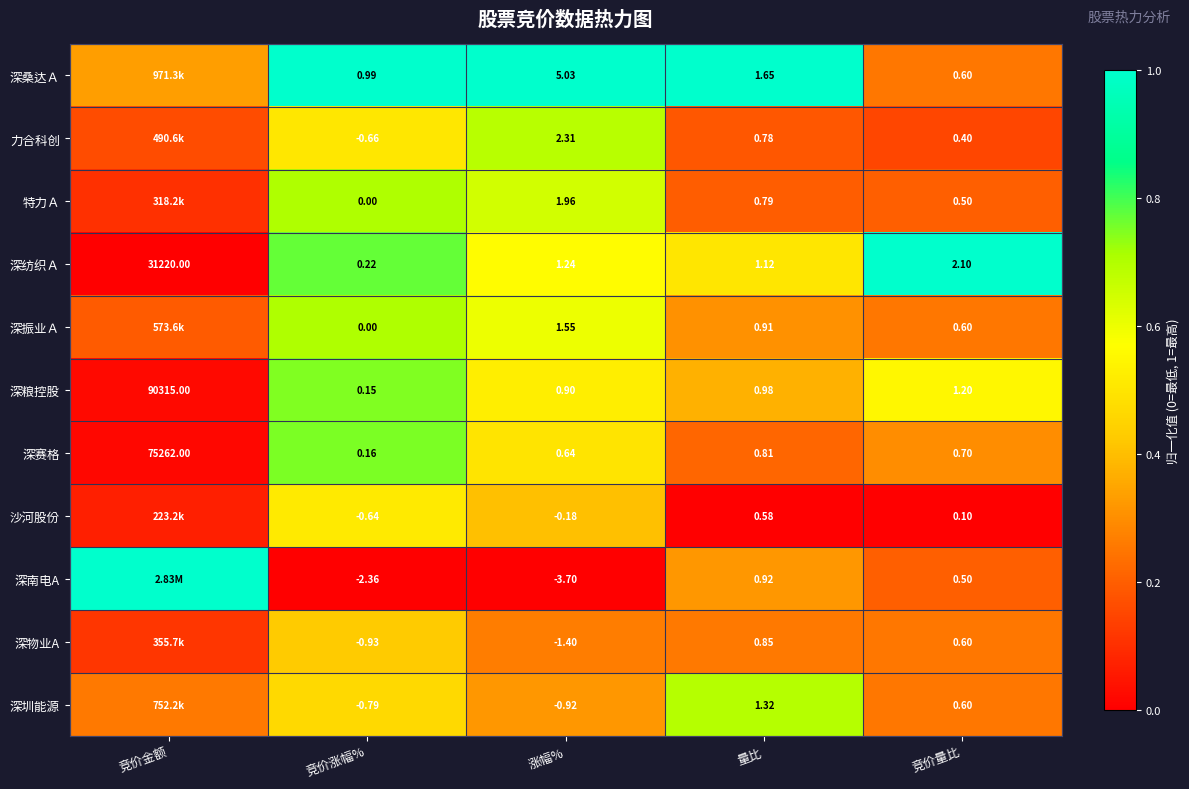

Is the value of 沙河股份 at 涨幅% greater than the value of 特力Ａ at 涨幅%?

No